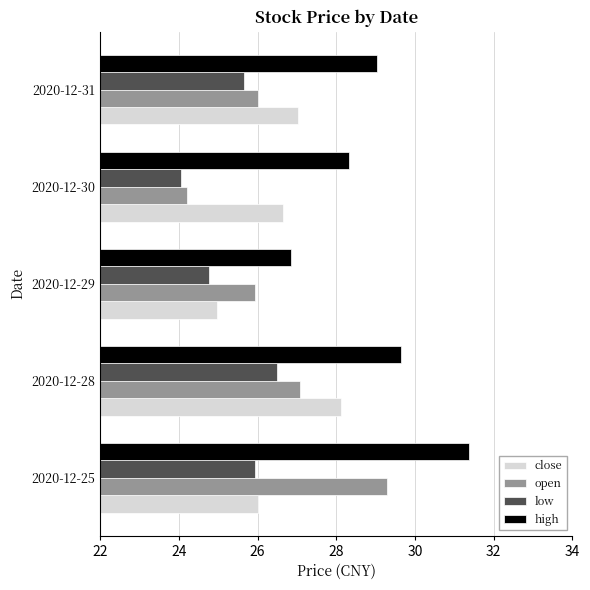

What is the difference between the second highest and second lowest values in the close series?

1.0